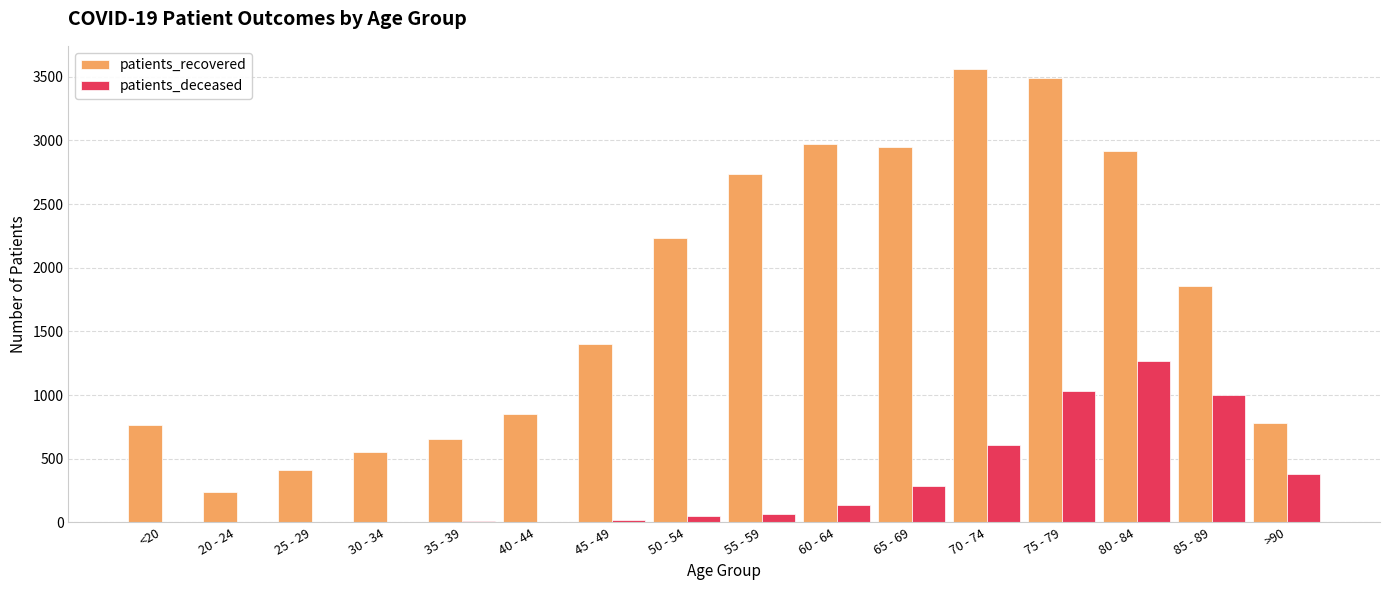

What is the sum of all patients_deceased values?

4877